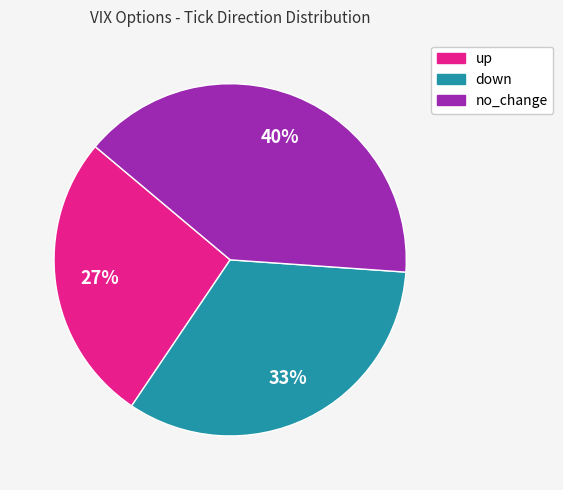

How many segments does this pie chart have?

3